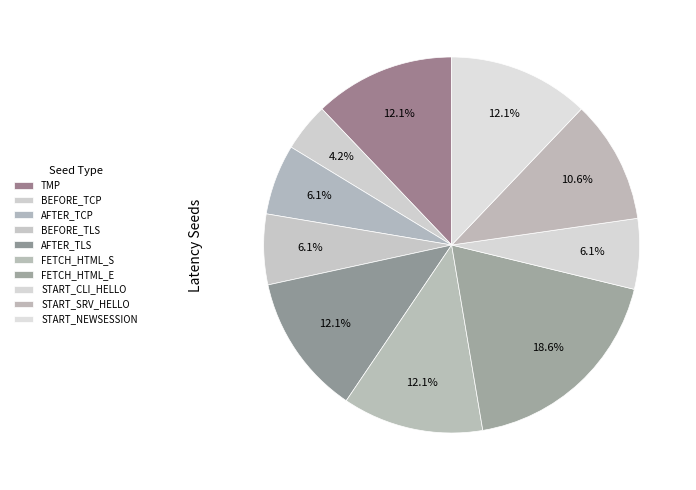

How many segments does this pie chart have?

10